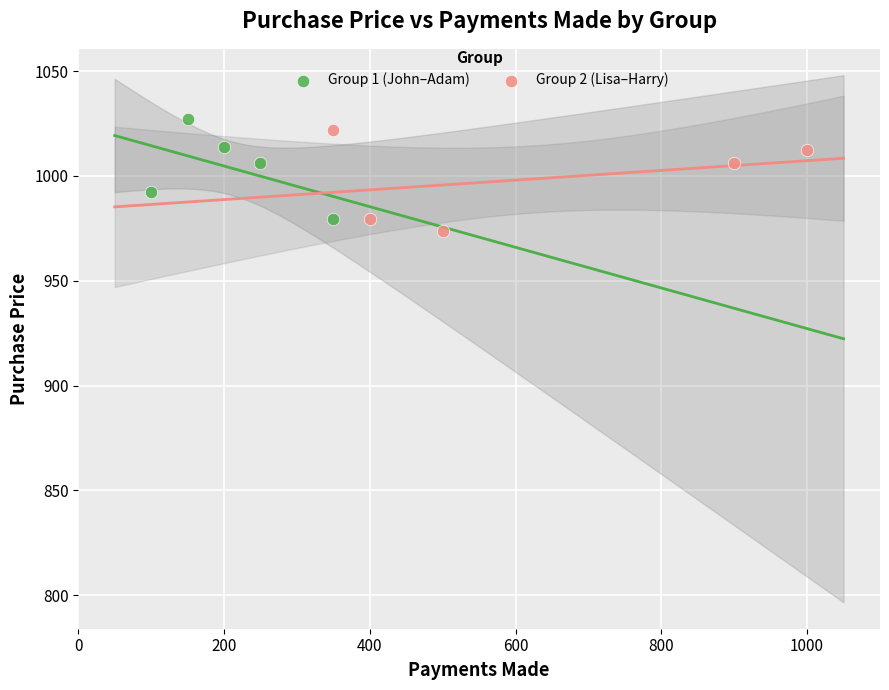

Which series reaches the maximum Y coordinate?

Group 1 (John–Adam)